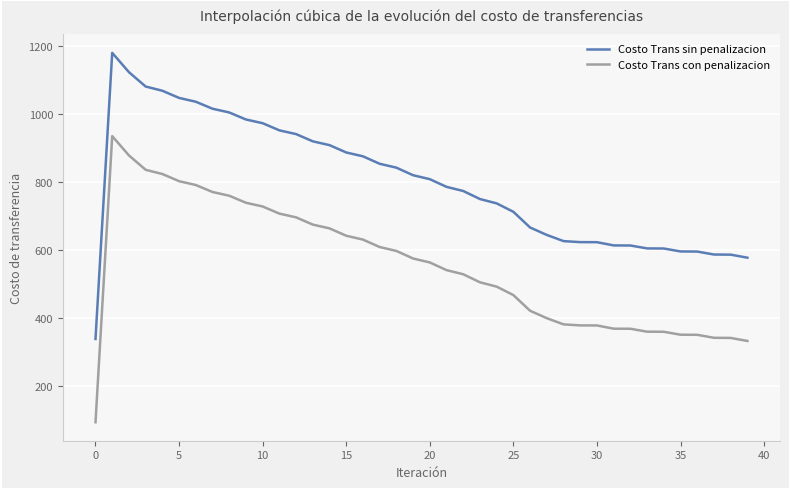

Rank the series by their average value, from lowest to highest.

Costo Trans con penalizacion, Costo Trans sin penalizacion